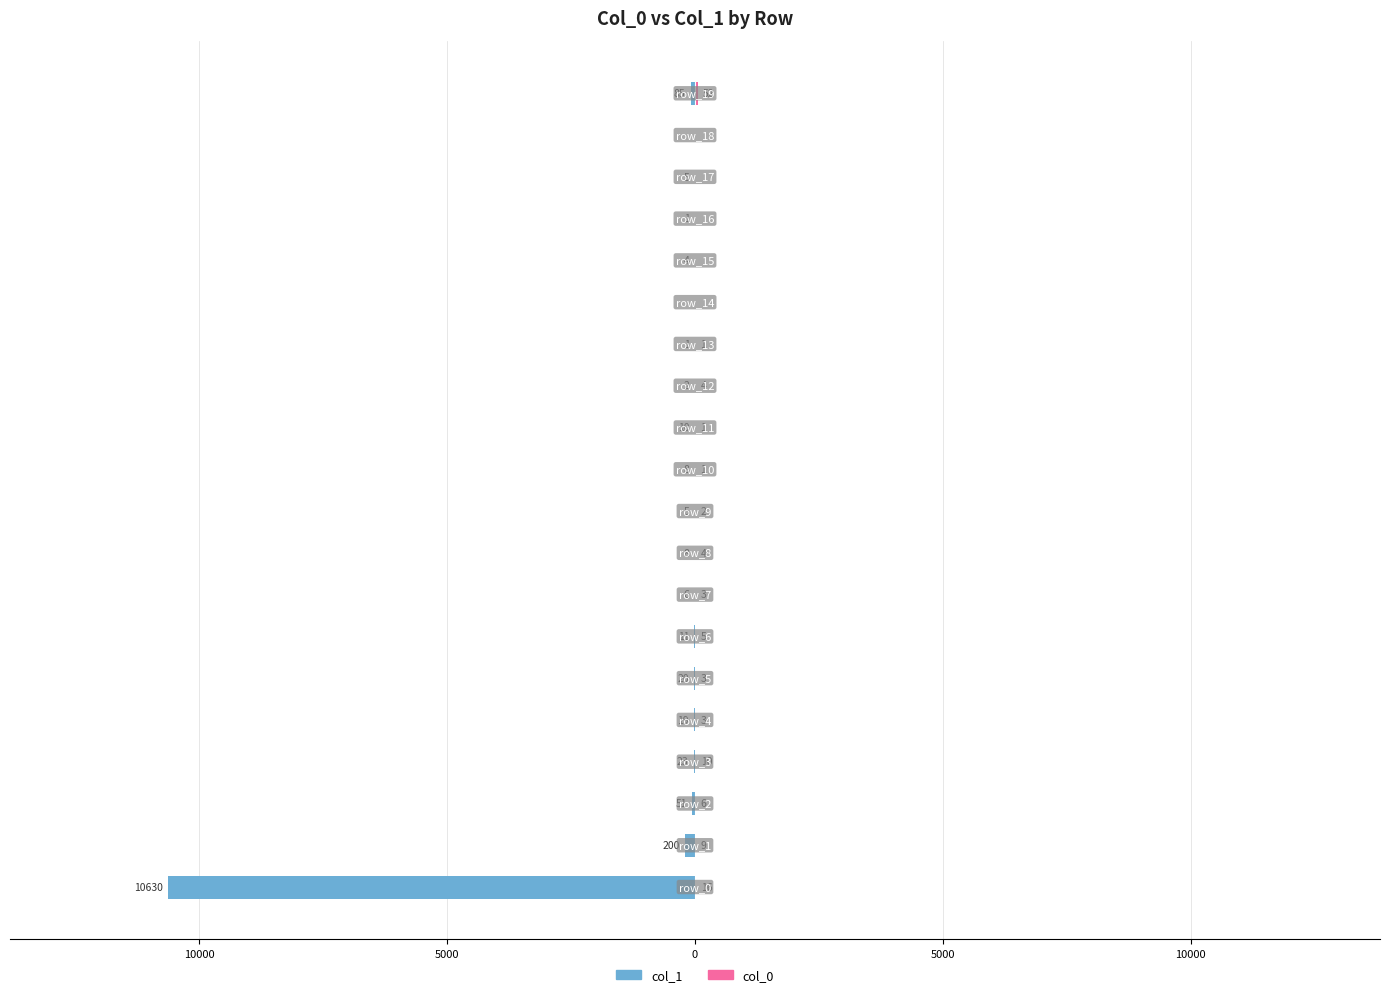

What value does the col_1 series have at 11?

-10